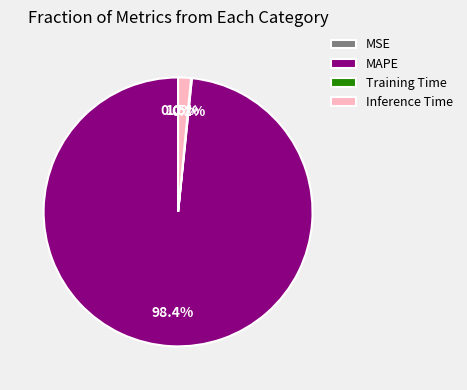

The SMAPE slice represents 6% of the pie. True or false?

False